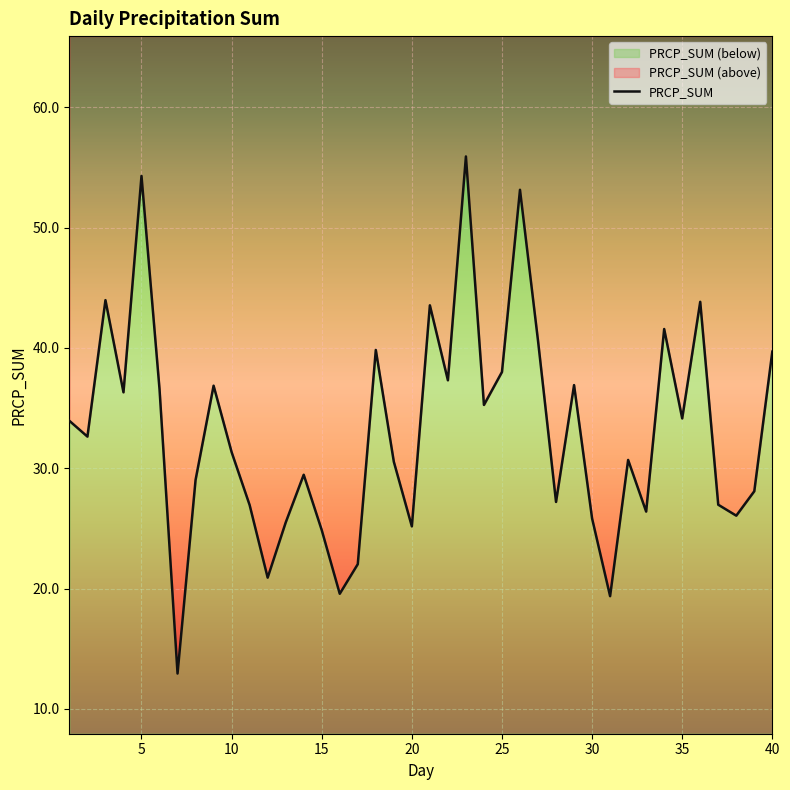

Is it true that the value at 25 is 38.0?

True